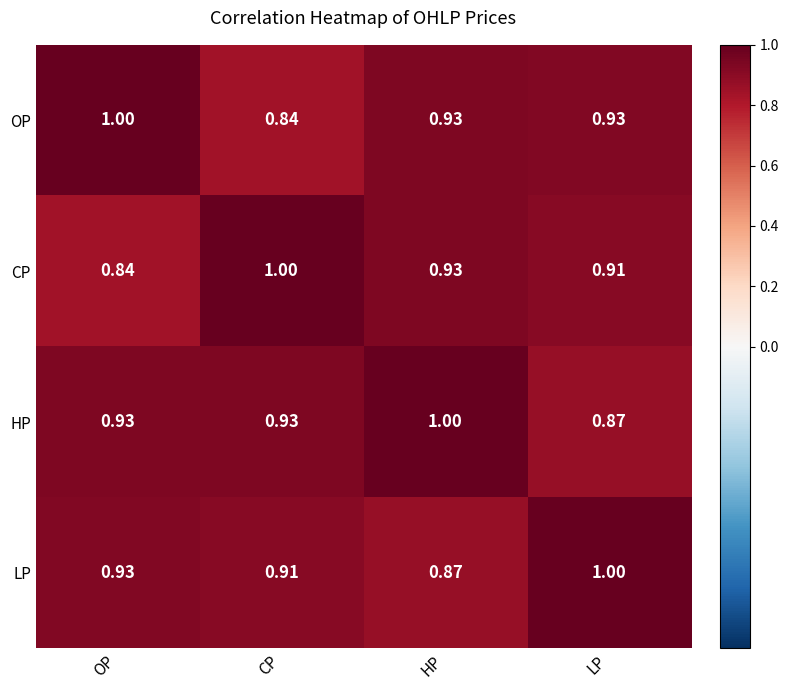

At how many categories does at least one series exceed 0?

4